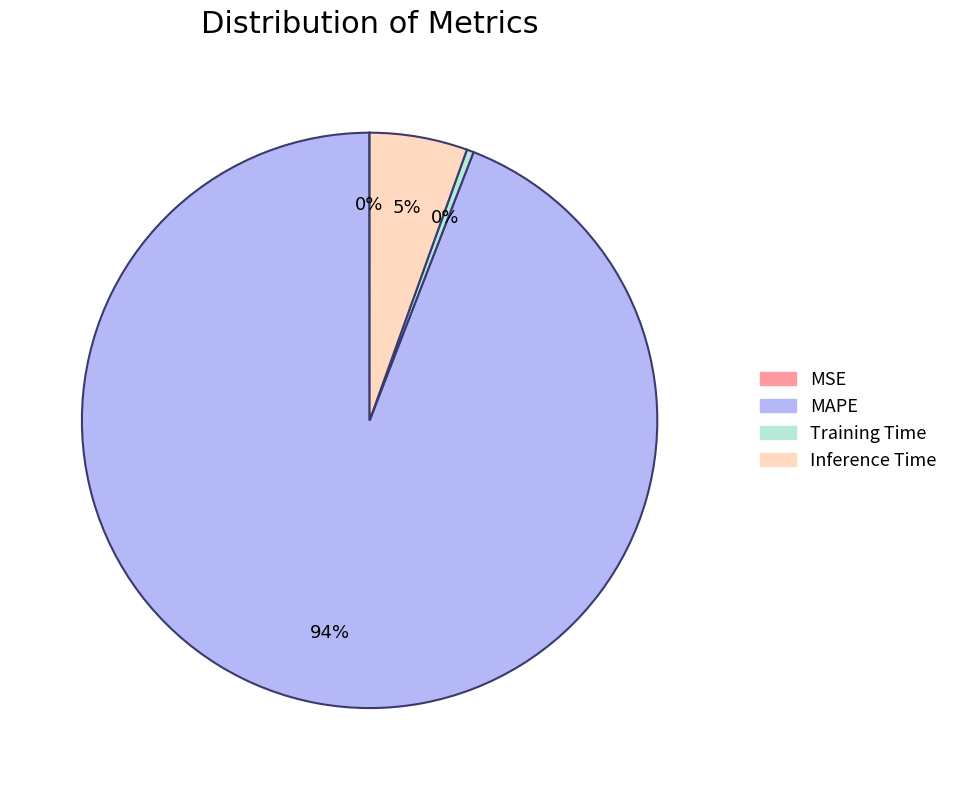

What is the majority slice?

MAPE